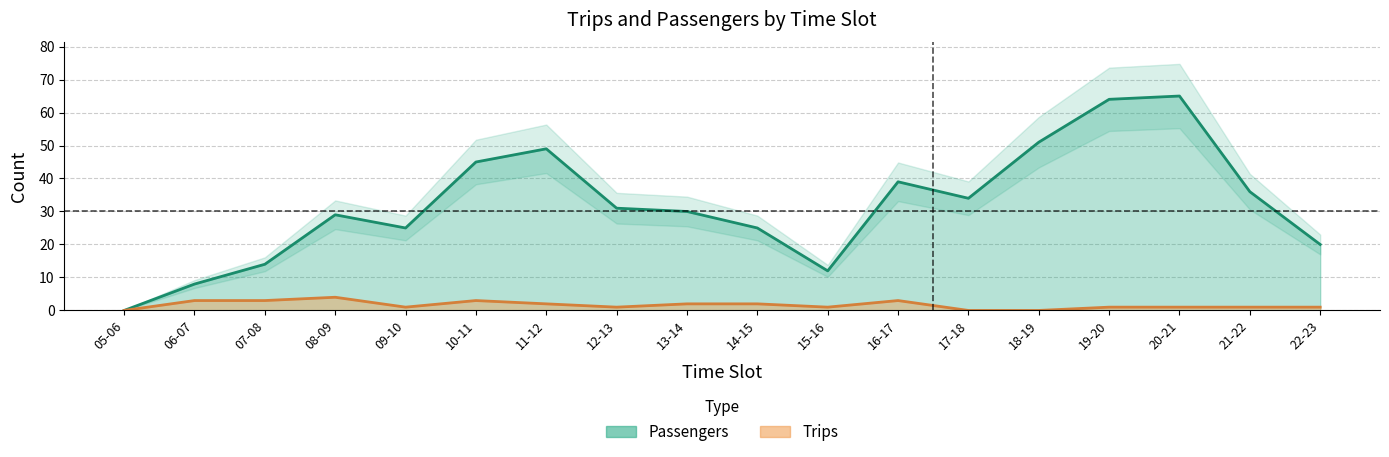

Count the Trips values in the range 1 to 3.

14